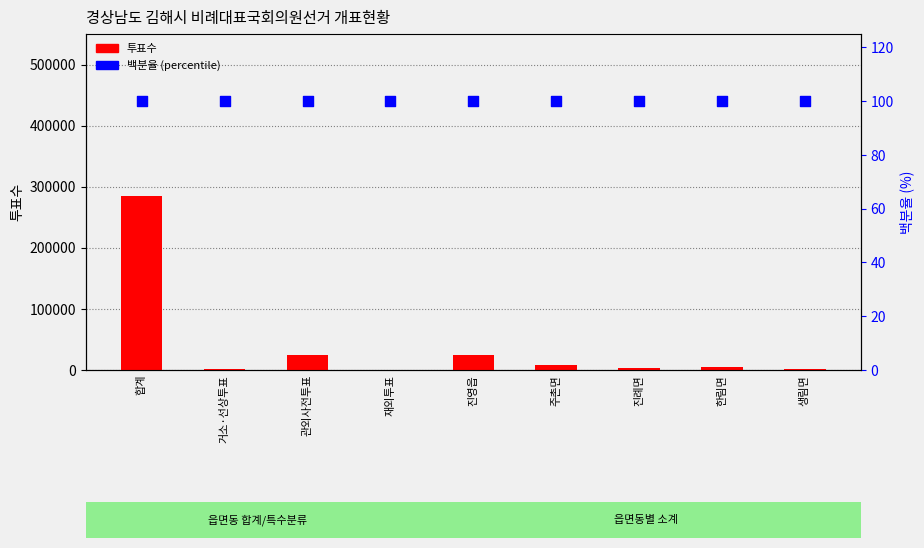

Is the value of 백분율 (percentile) at 진례면 greater than the value of 투표수 at 진례면?

No